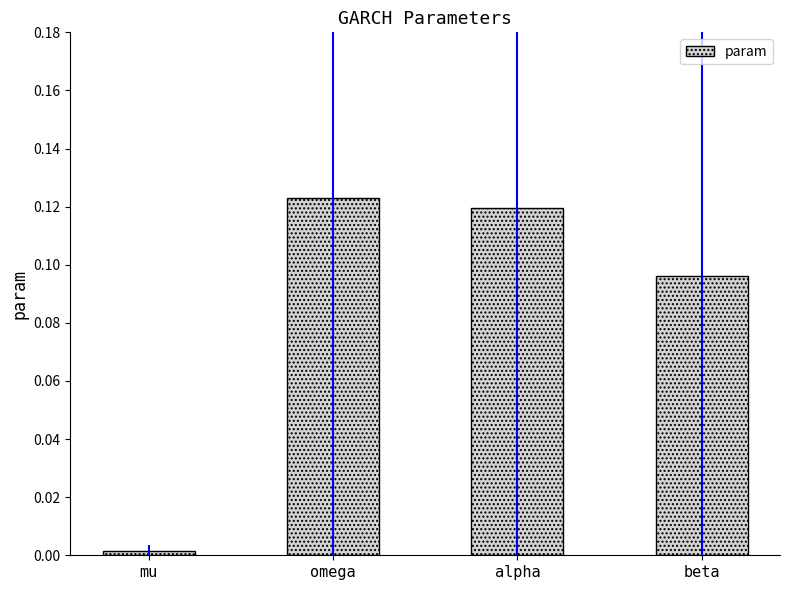

Which has a higher value, omega or beta?

omega